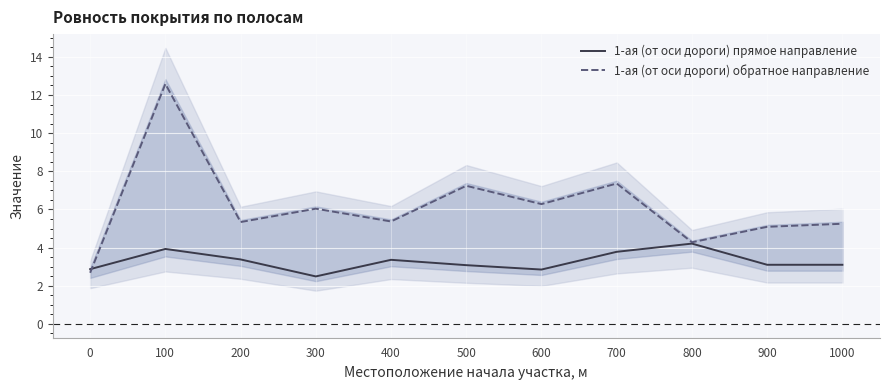

Rank the series at 500 from highest to lowest value.

1-ая (от оси дороги) обратное направление, 1-ая (от оси дороги) прямое направление